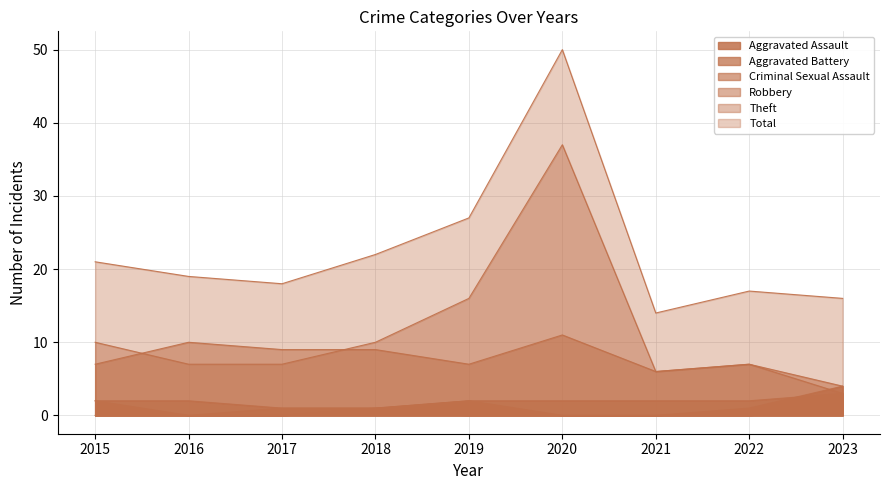

At which label is Criminal Sexual Assault closest to 1?

2017